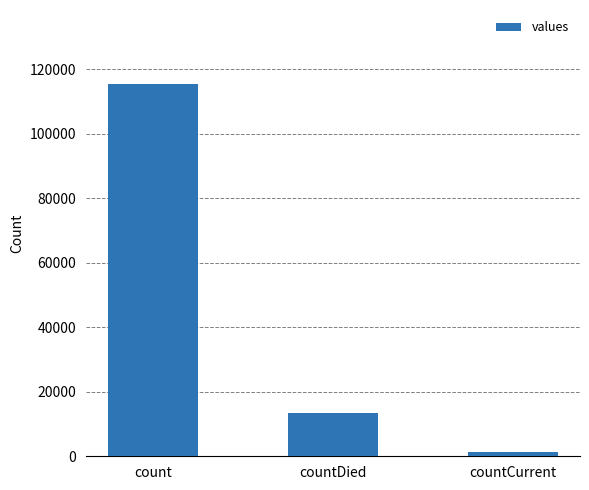

True or false: the data shows 13343 at countDied.

True